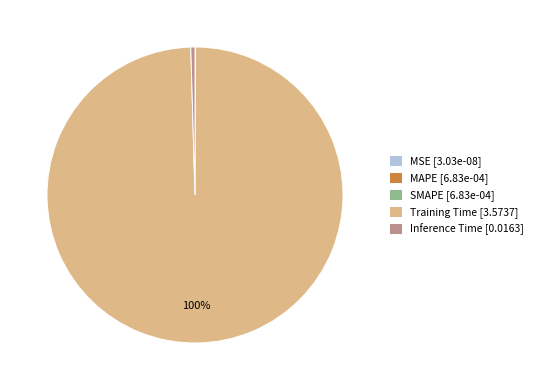

To the nearest percent, what portion does Training Time [3.5737] represent?

100%